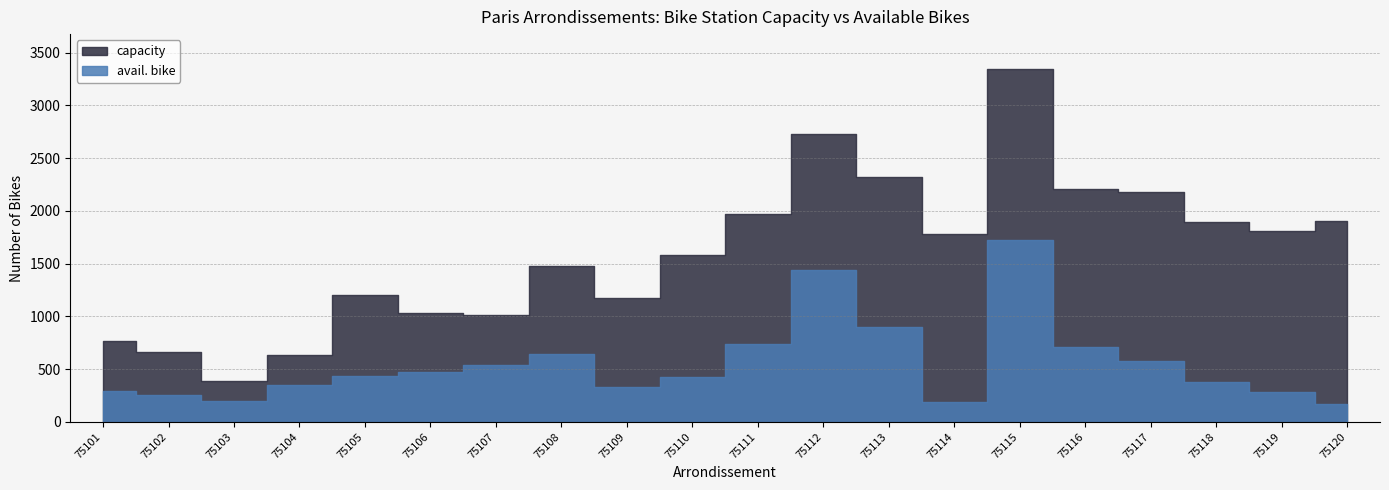

At which label does capacity first exceed 1783?

75111